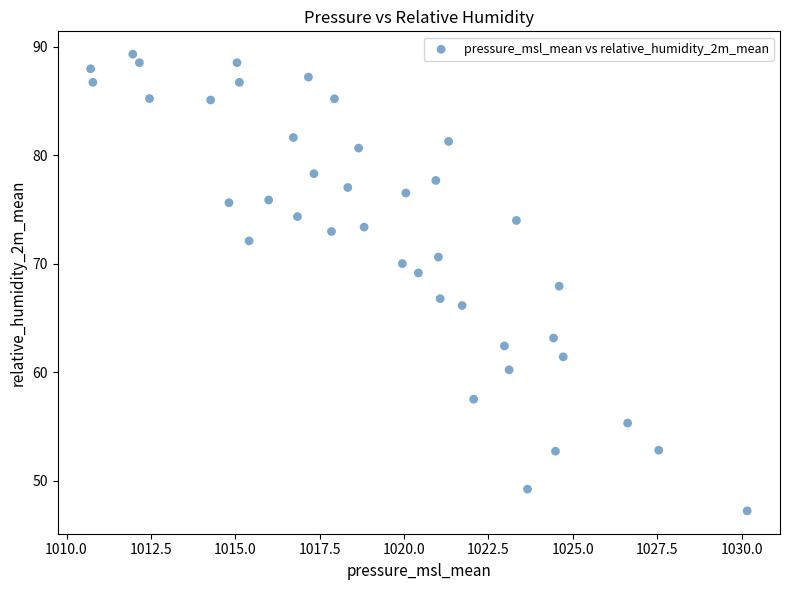

What is the range of X values (max minus min)?

19.5